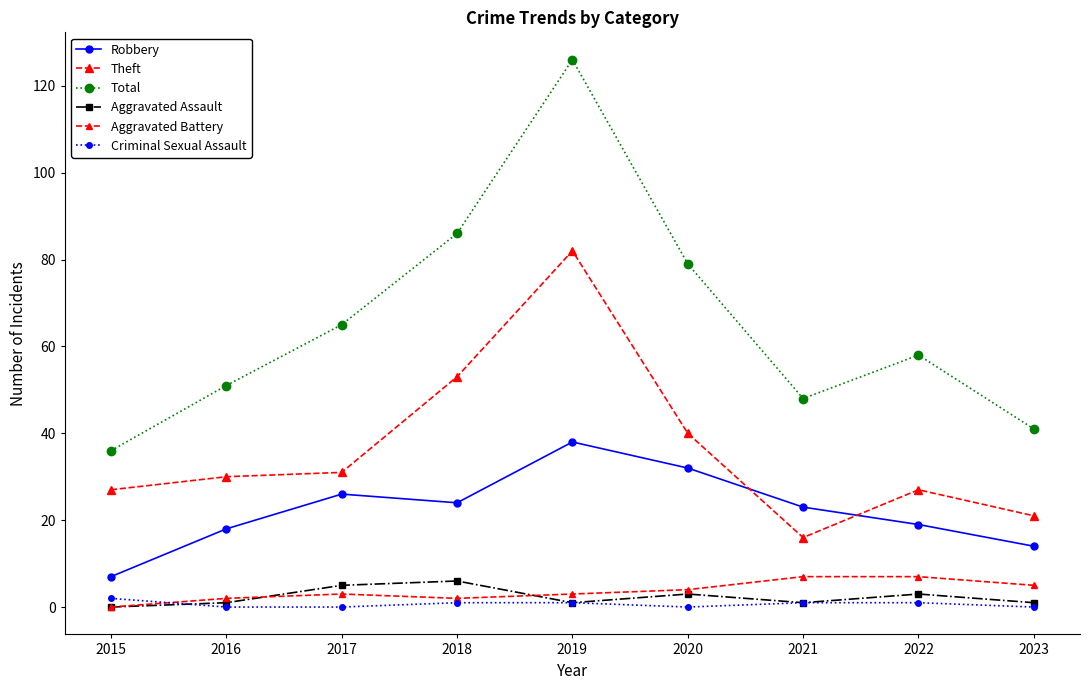

At which label does Robbery first exceed 23?

2017